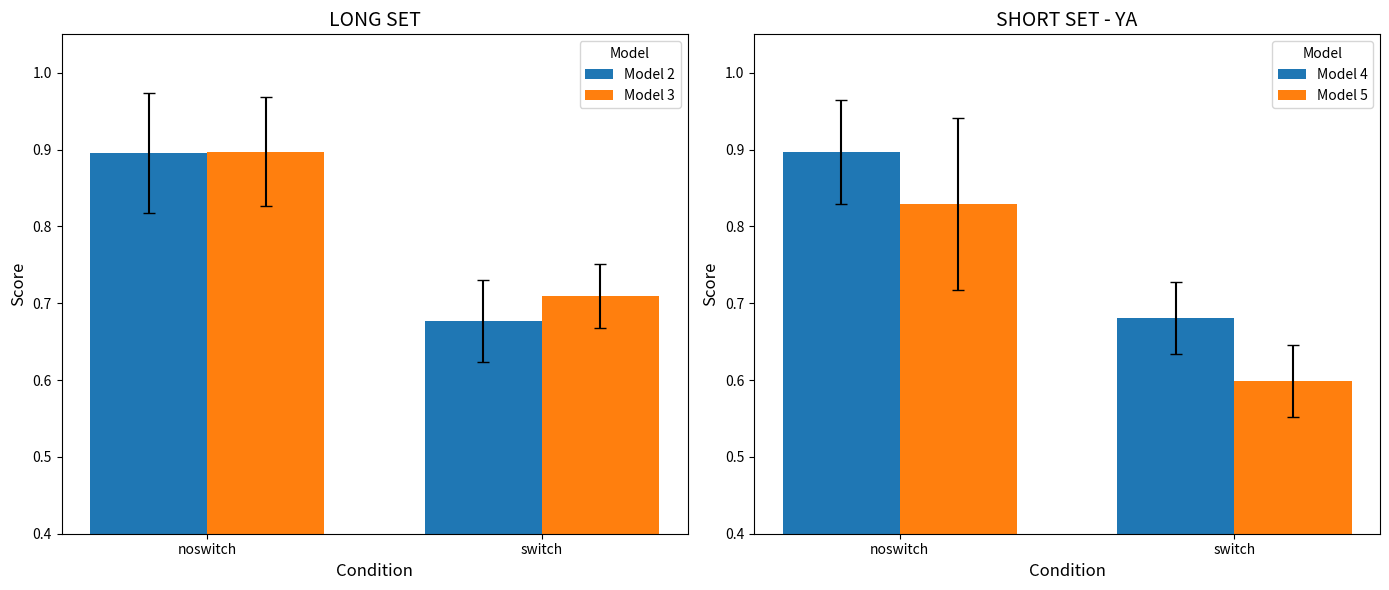

What is the value of the Model 5 bar at the 1st from the left?

0.8